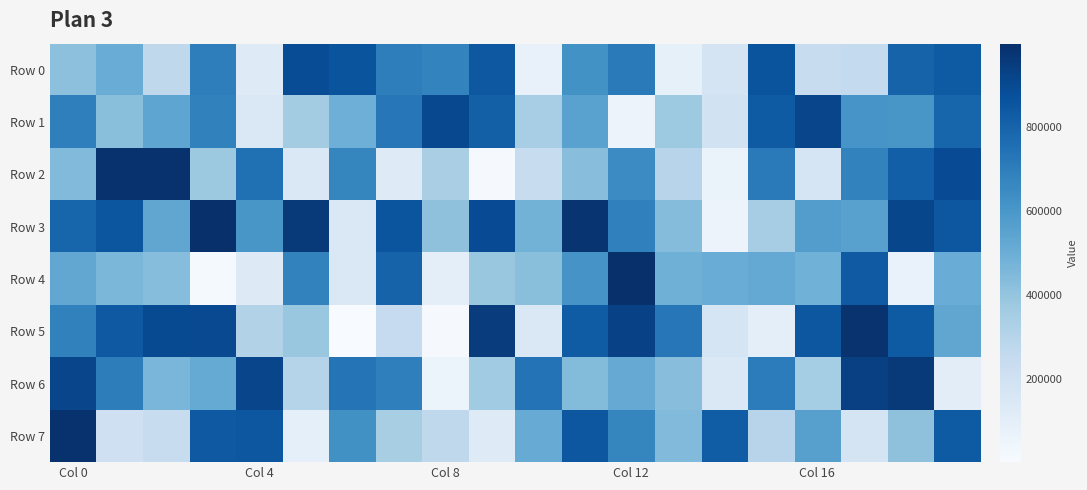

At which category is the sum across all series the highest?

Col 0